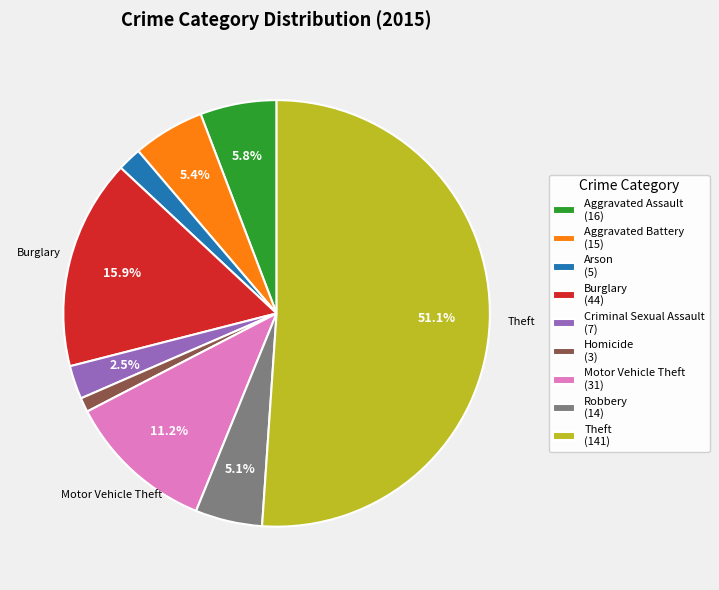

Count the number of slices in the pie.

9